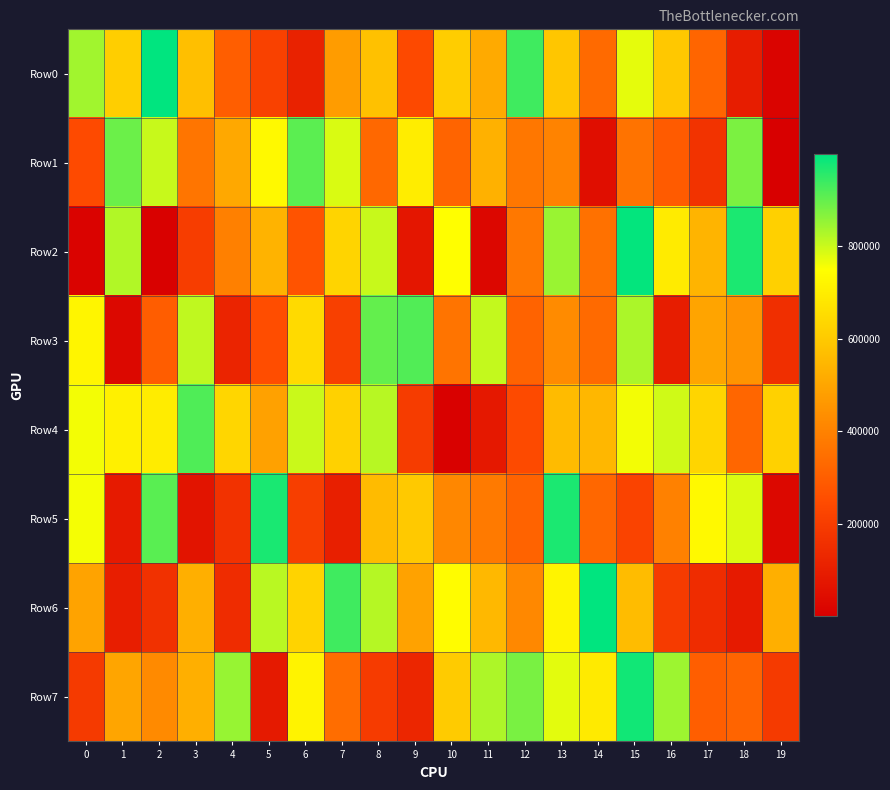

What is the minimum value shown in the chart?

243